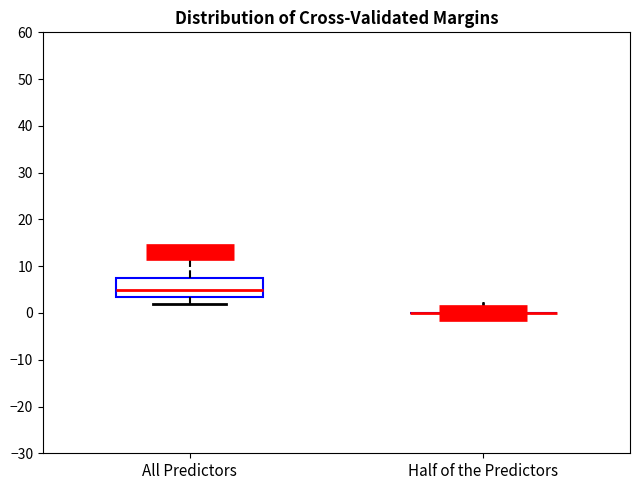

Reading left to right, read every box against the y-axis: the position of its median line, the range the box covers, and the ends of its whiskers. The values are not printed on the chart, so give them approximately, as read against the axis.

All Predictors: median 5, box 4 to 8, whiskers 2 to 13
Half of the Predictors: box collapsed to a line at 0, whiskers 0 to 0